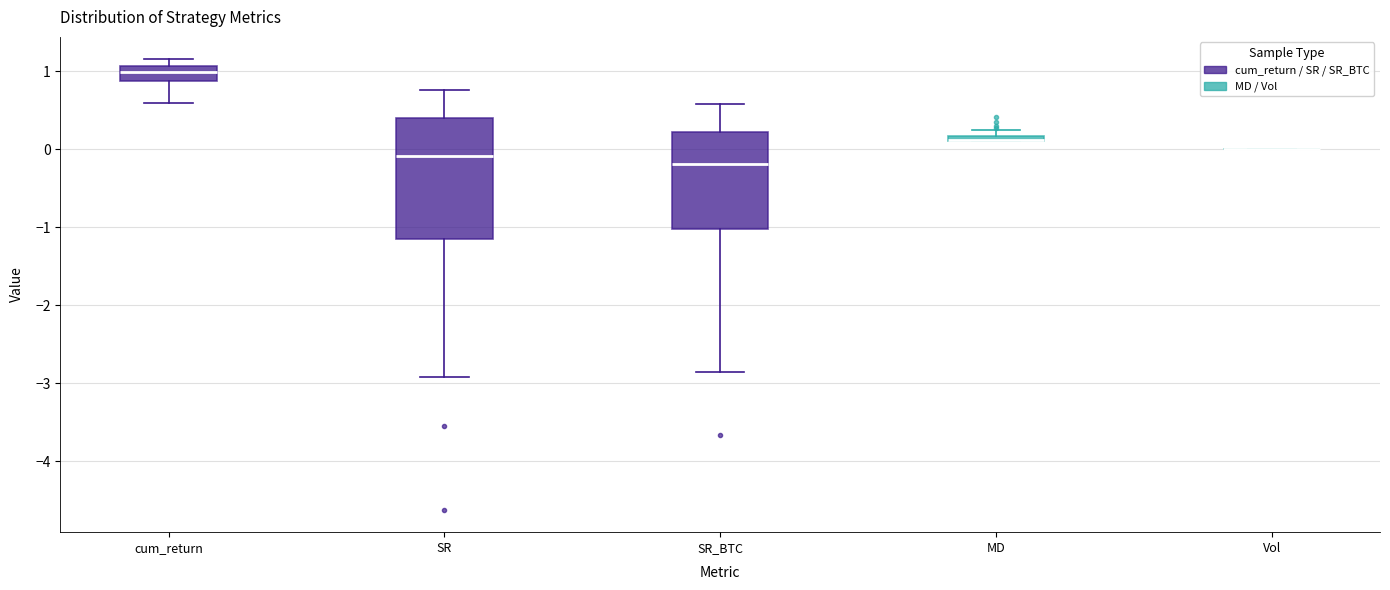

Which box is the tallest, from its lower edge to its upper edge?

SR